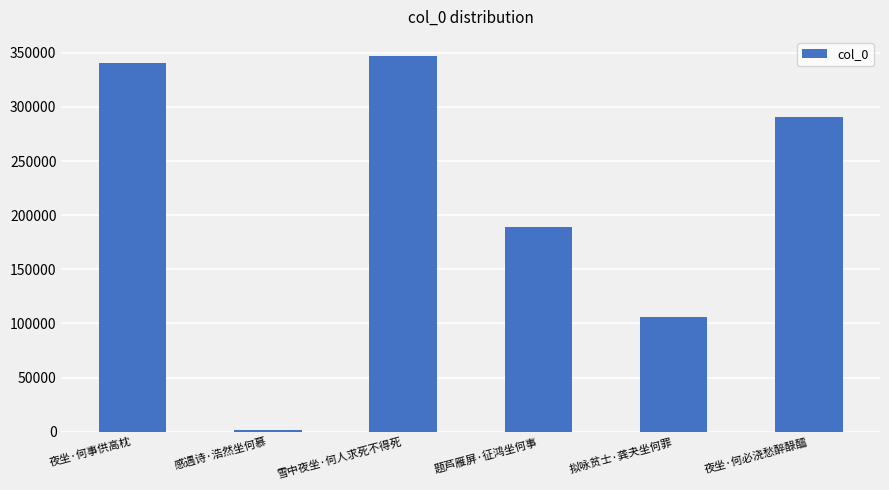

How many data points are less than 290395?

3